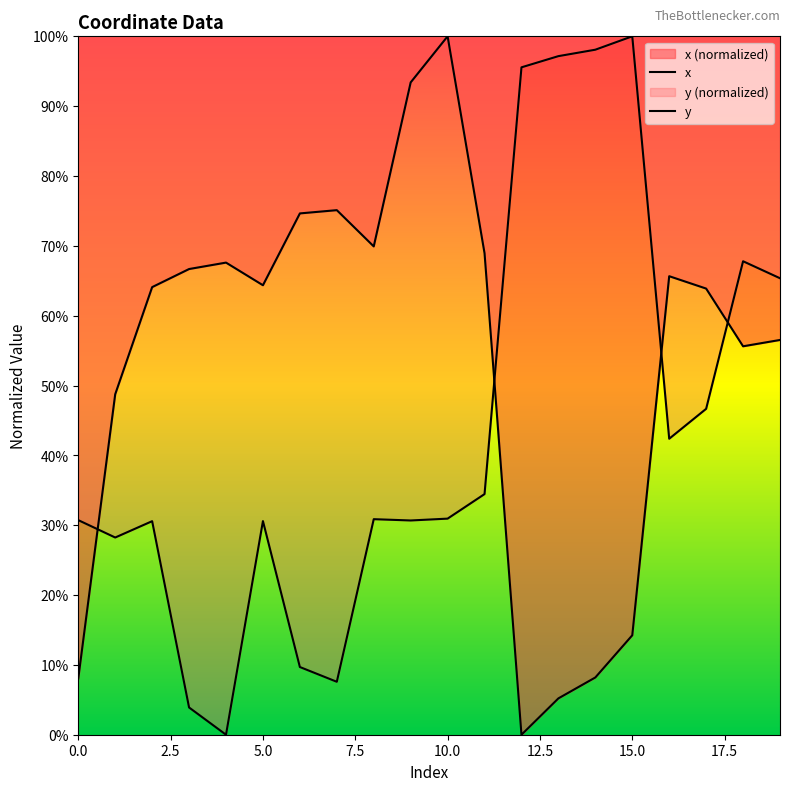

Which series has the largest range (max minus min)?

x